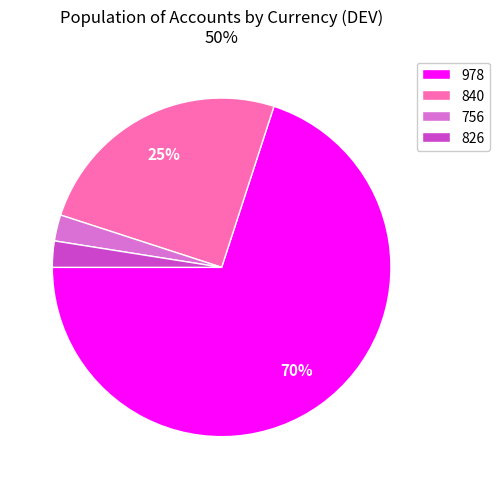

Is the sum of 978 and 756 greater than half?

Yes